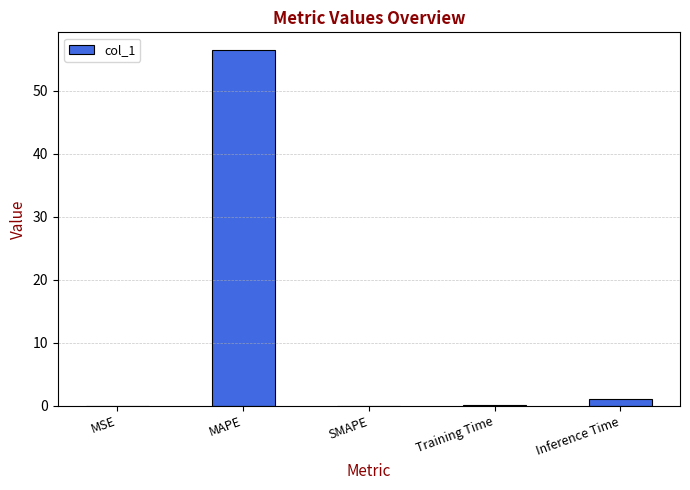

What is the sum of all values?

57.6